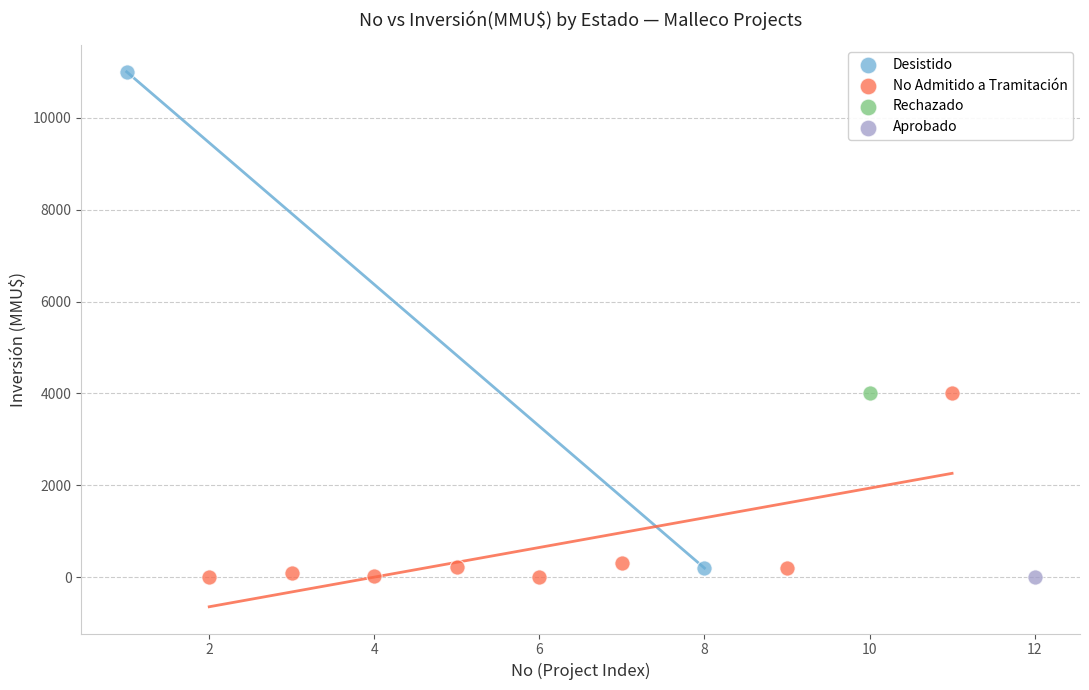

Which series reaches the maximum Y coordinate?

Desistido